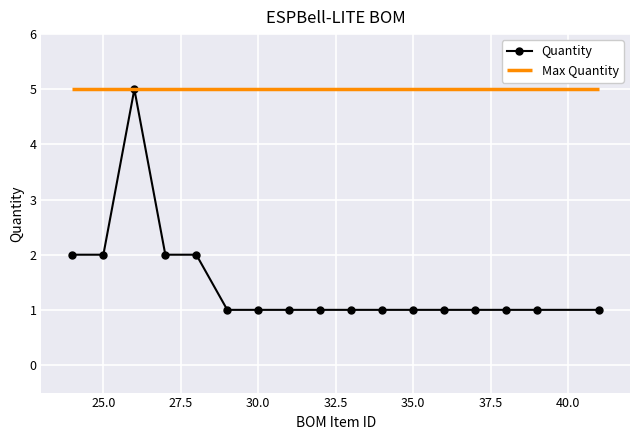

True or false: the data has more than 2 interior local peaks.

False